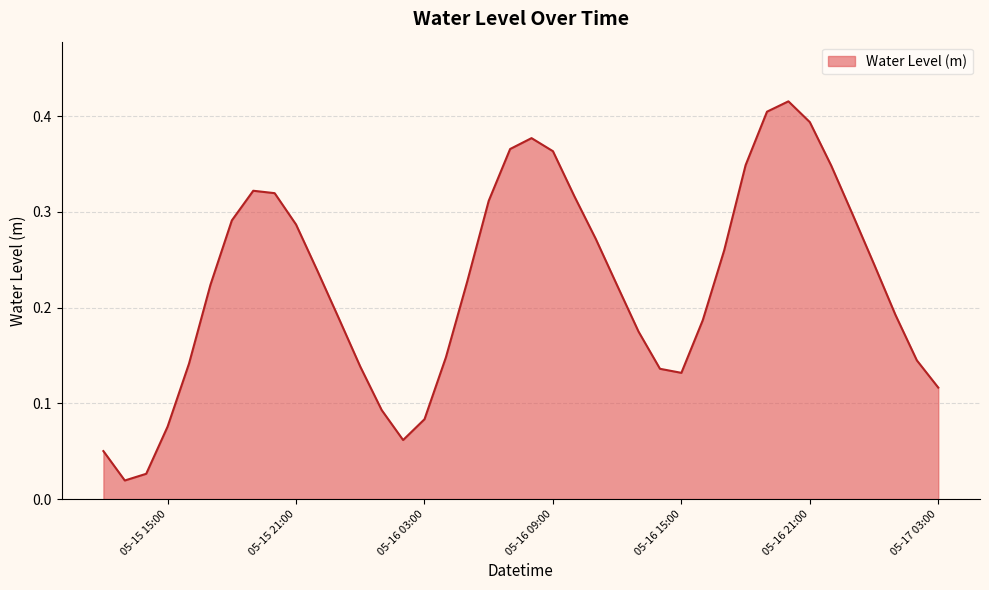

At which category does the data reach its first local valley?

2023-05-15 13:00:00